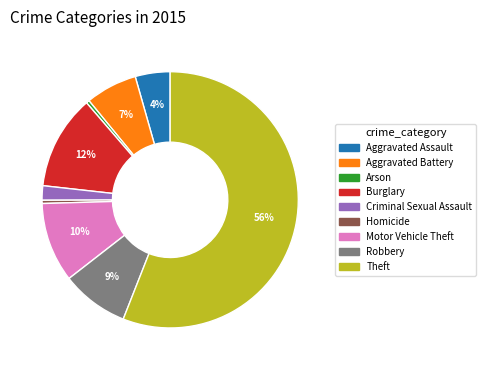

To the nearest percent, what is the difference between the Aggravated Assault and Motor Vehicle Theft slice percentages?

6%